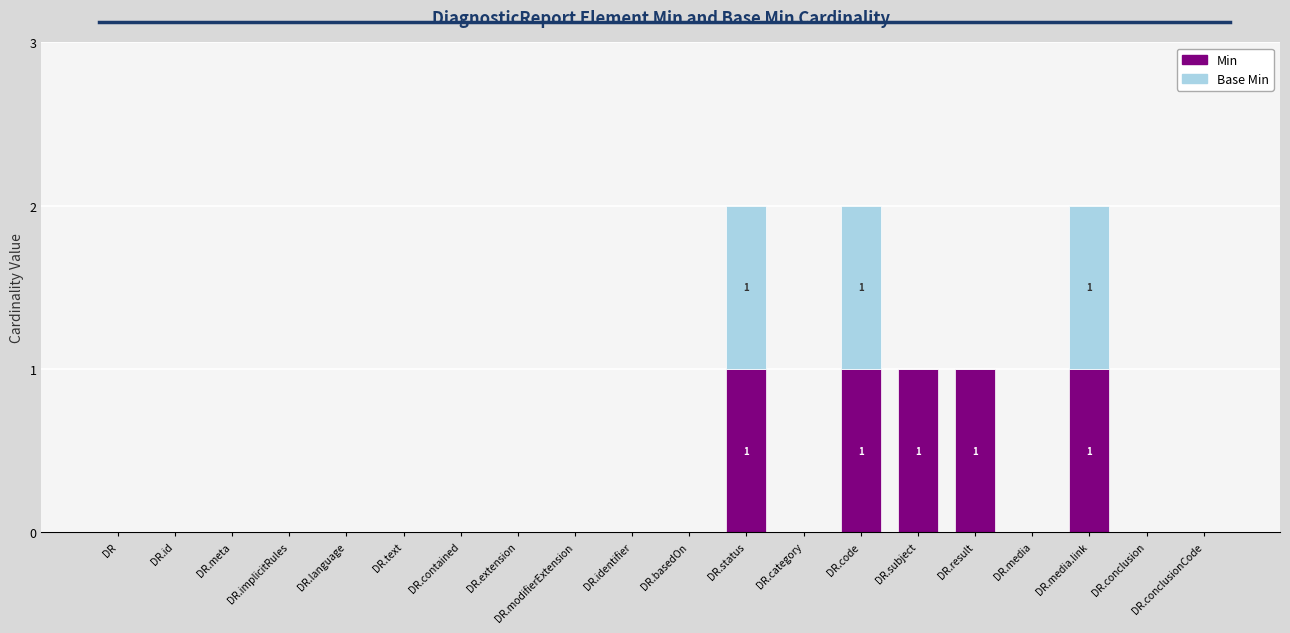

What is the sum of all Min values?

5